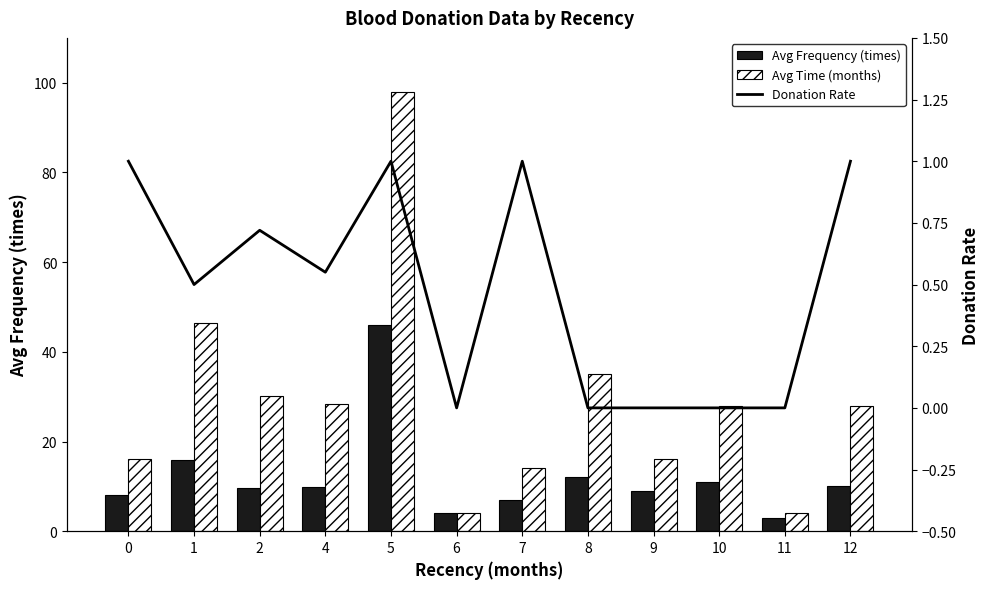

Reading left to right, what are all the values shown in this chart?

Avg Frequency (times): 0=8.0	1=15.8	2=9.6	4=9.8	5=46.0	6=4.0	7=7.0	8=12.0	9=9.0	10=11.0	11=3.0	12=10.0
Avg Time (months): 0=16.0	1=46.5	2=30.2	4=28.4	5=98.0	6=4.0	7=14.0	8=35.0	9=16.0	10=28.0	11=4.0	12=28.0
Donation Rate: 0=1.0	1=0.5	2=0.7	4=0.6	5=1.0	6=0.0	7=1.0	8=0.0	9=0.0	10=0.0	11=0.0	12=1.0